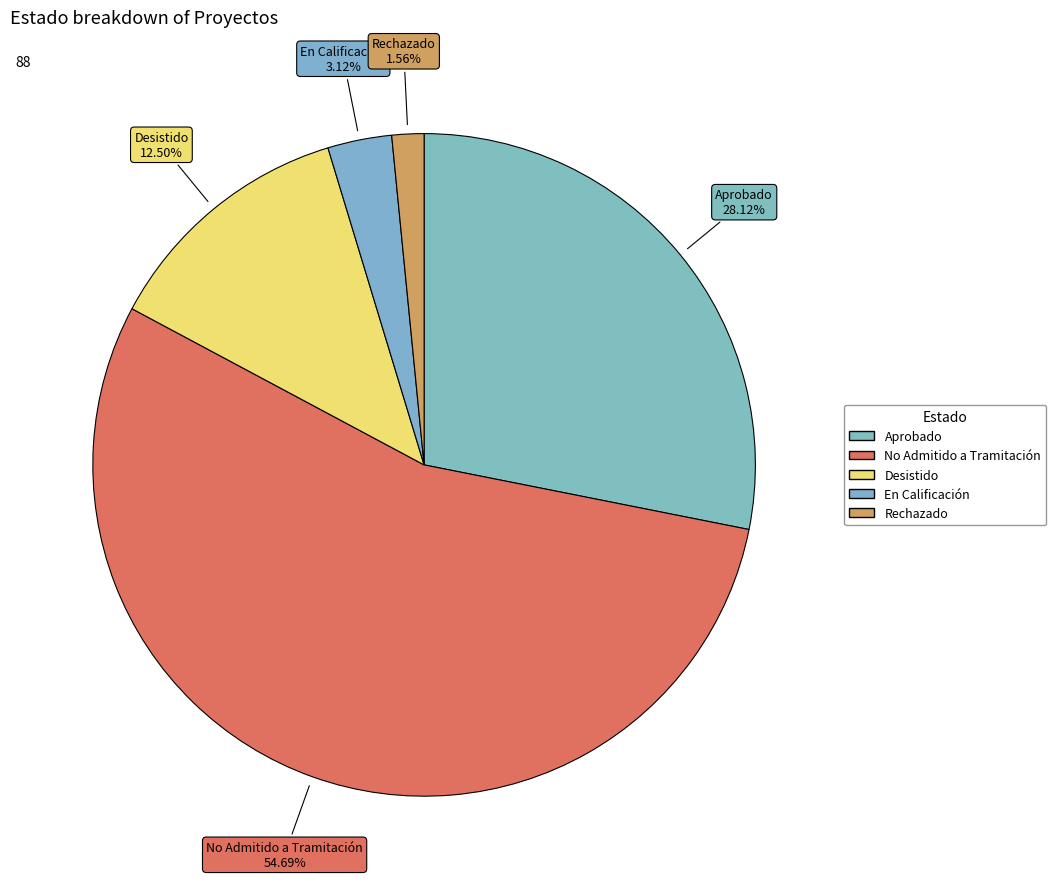

True or false: En Calificación accounts for 17% of the total.

False